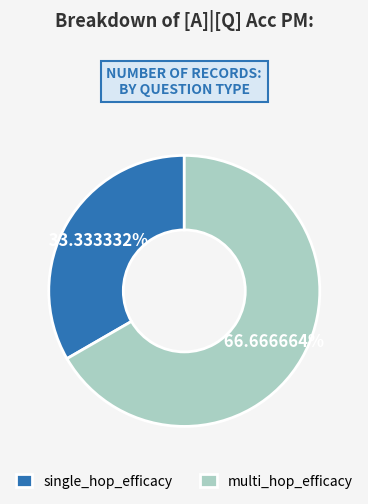

True or false: single_hop_efficacy accounts for 44% of the total.

False